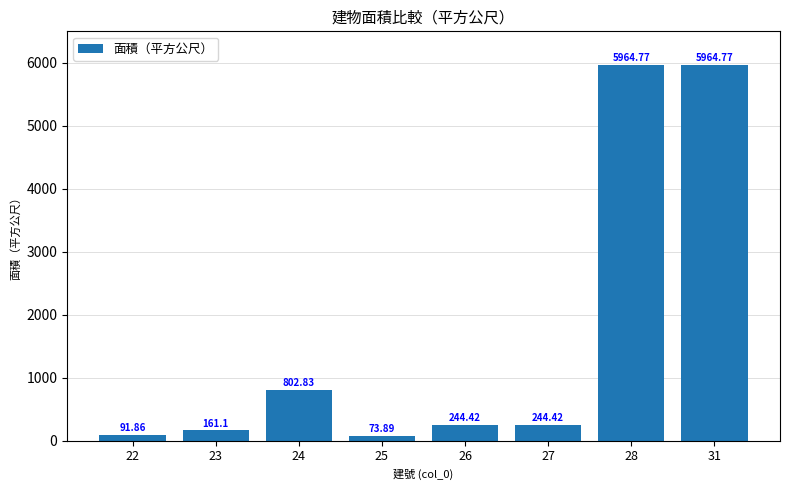

What is the change in value from 22 to 27?

+152.6